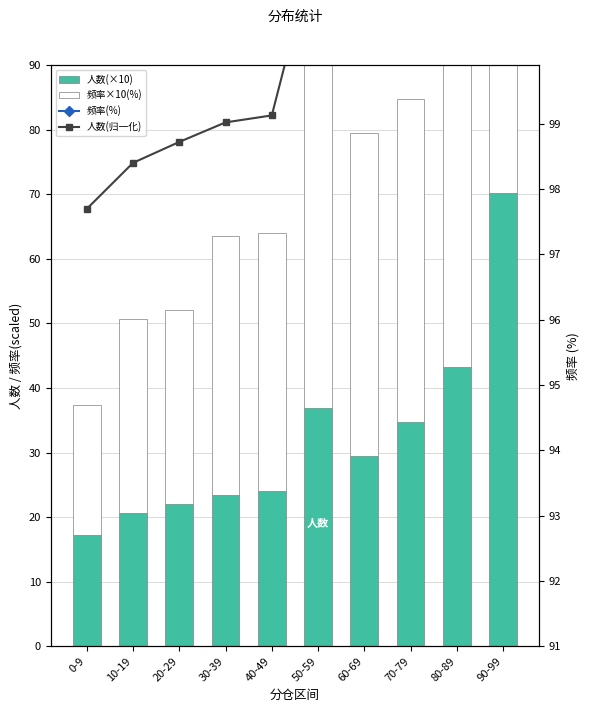

Reading left to right, list all the values displayed in this chart.

人数(×10): 17.3	20.6	22.1	23.5	24.0	36.9	29.4	34.7	43.2	70.2
频率×10(%): 20.0	30.0	30.0	40.0	40.0	60.0	50.0	50.0	70.0	120.0
频率(%): 2.0	3.0	3.0	4.0	4.0	6.0	5.0	5.0	7.0	12.0
人数(归一化): 97.7	98.4	98.7	99.0	99.1	101.9	100.3	101.4	103.2	109.0